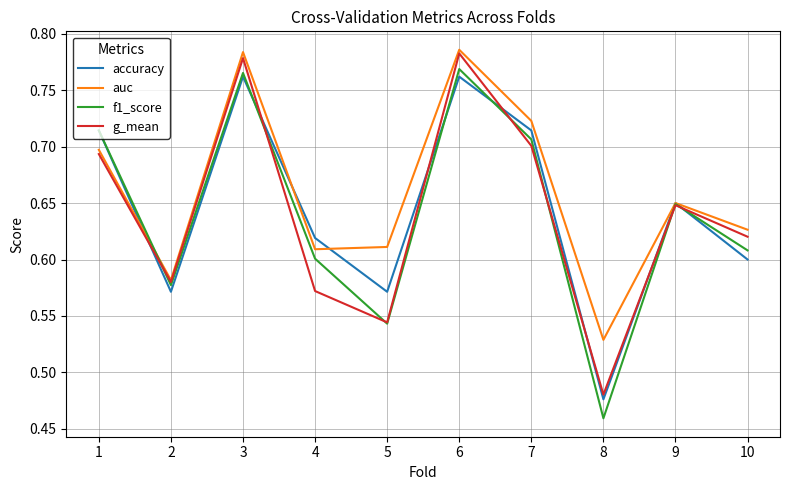

At which category does the chart reach its minimum across all series?

8